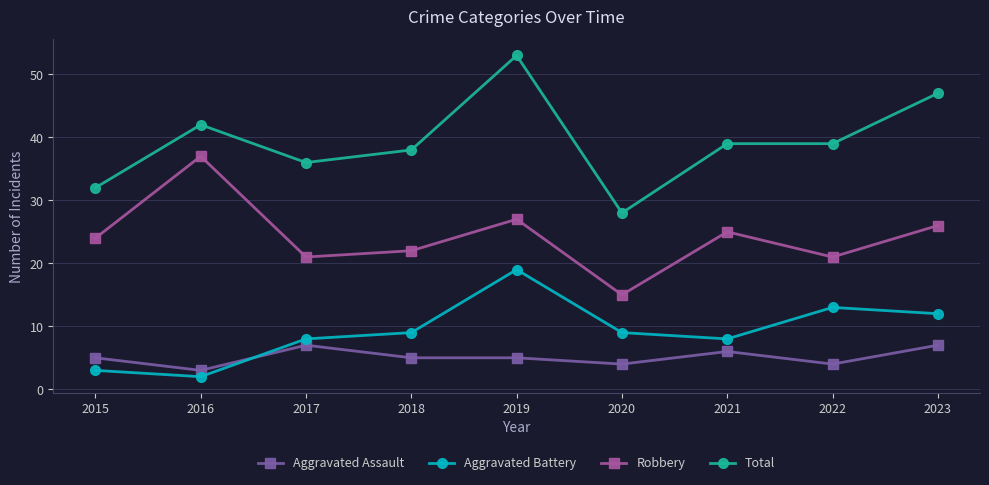

At which label does Aggravated Assault reach its minimum?

2016